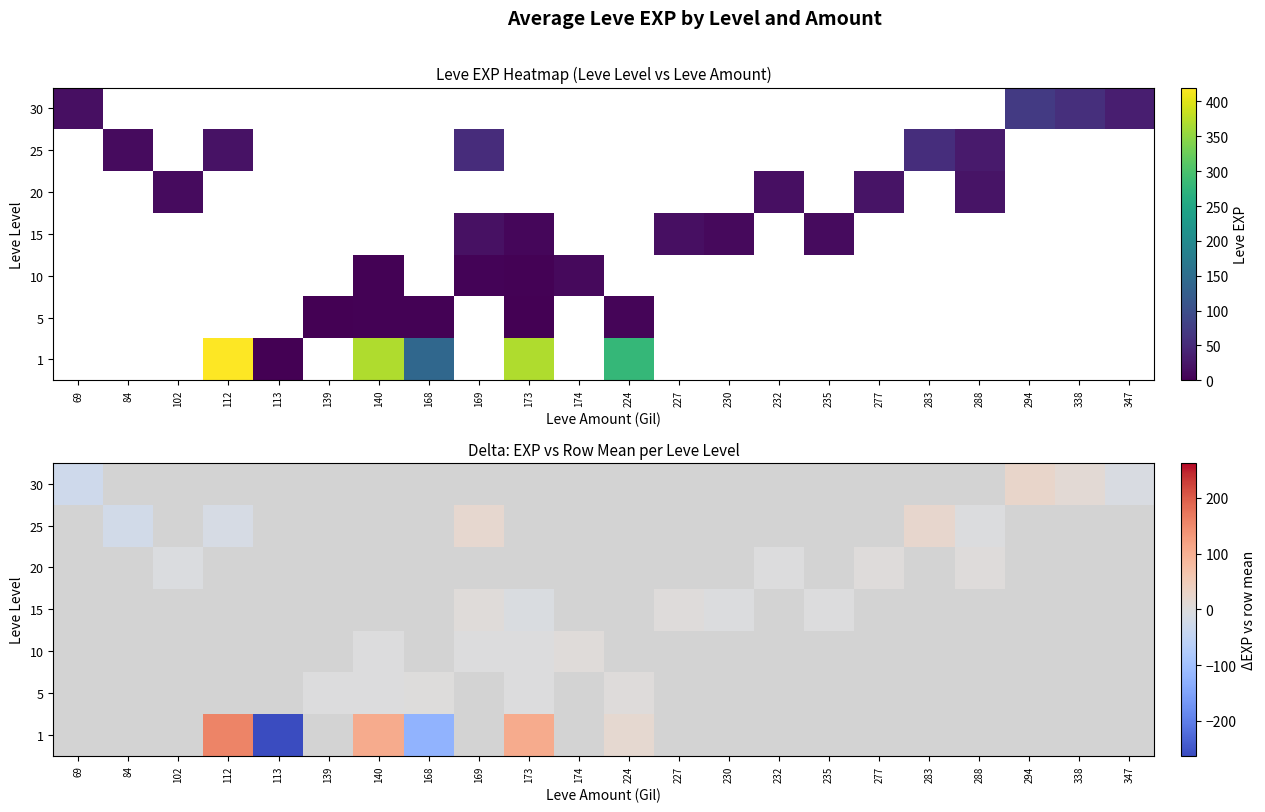

At which label does 1 first exceed 0?

112